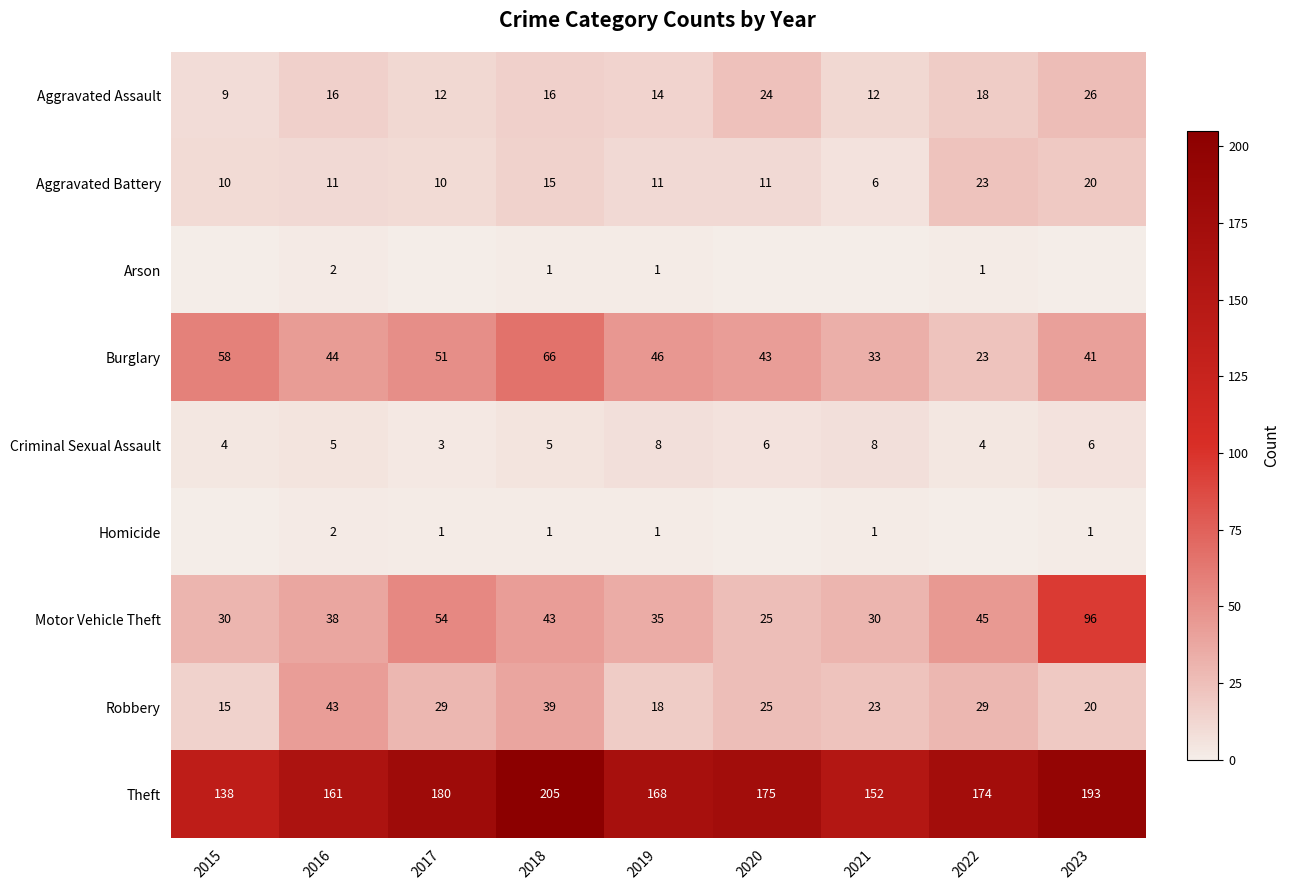

How many data points in Burglary are less than 44?

4